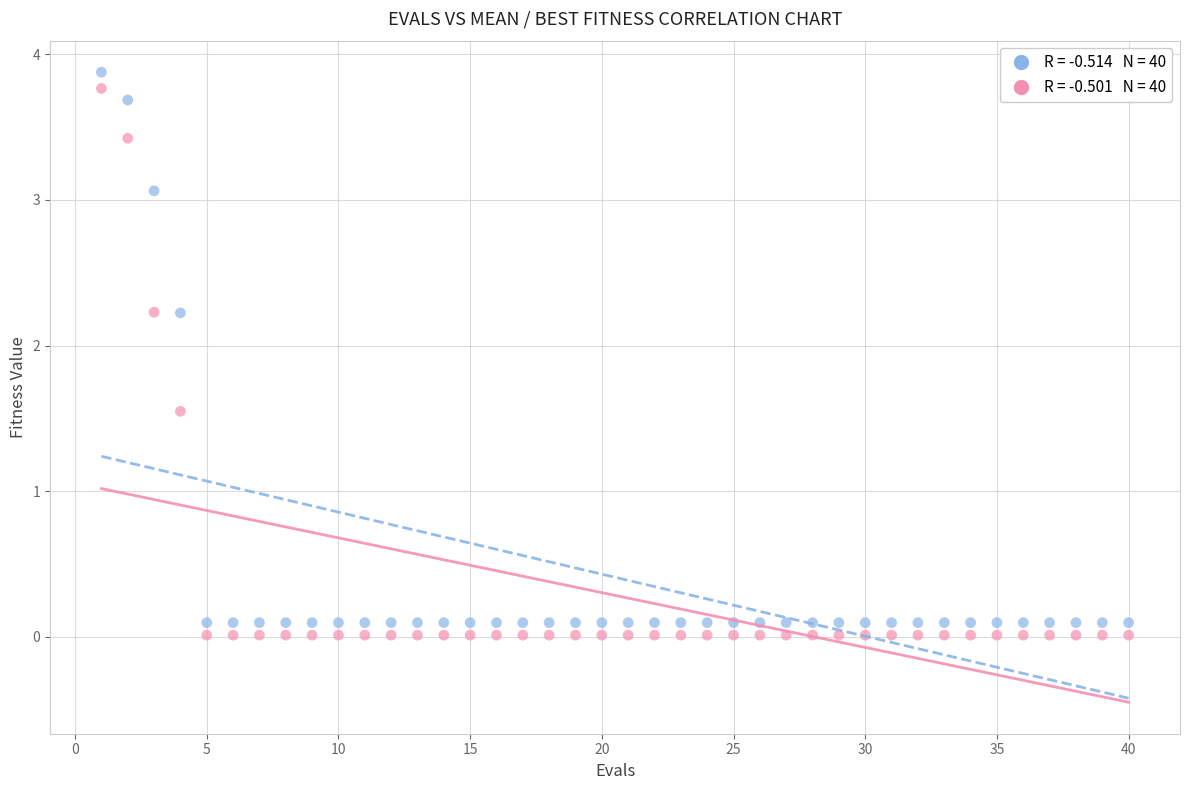

Across all data points, what is the range of X values (max minus min)?

39.0